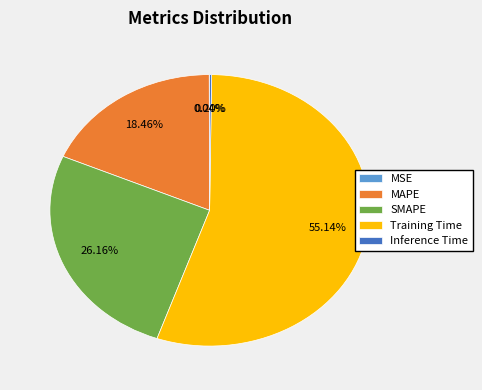

What percentage is the SMAPE slice, to the nearest percent?

26%